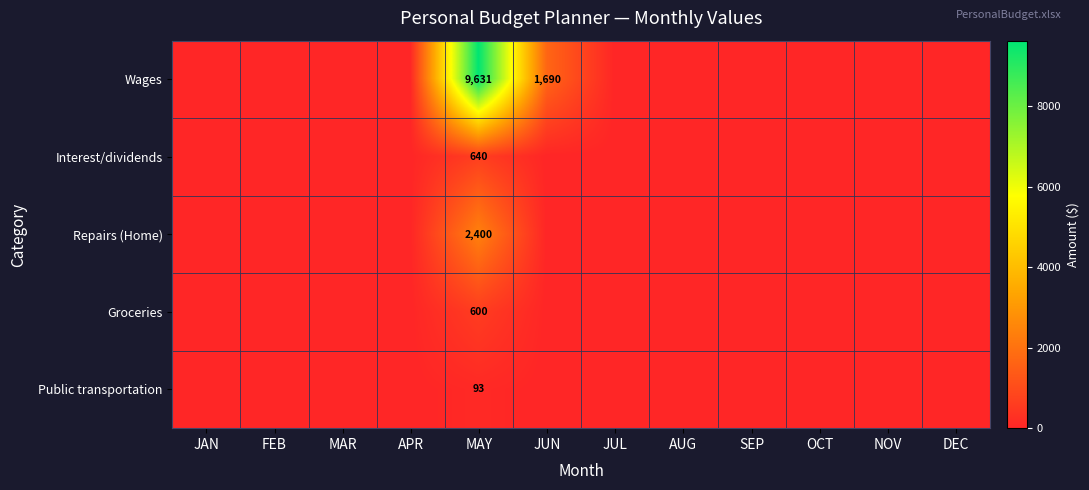

How many categories are shown in the chart?

12